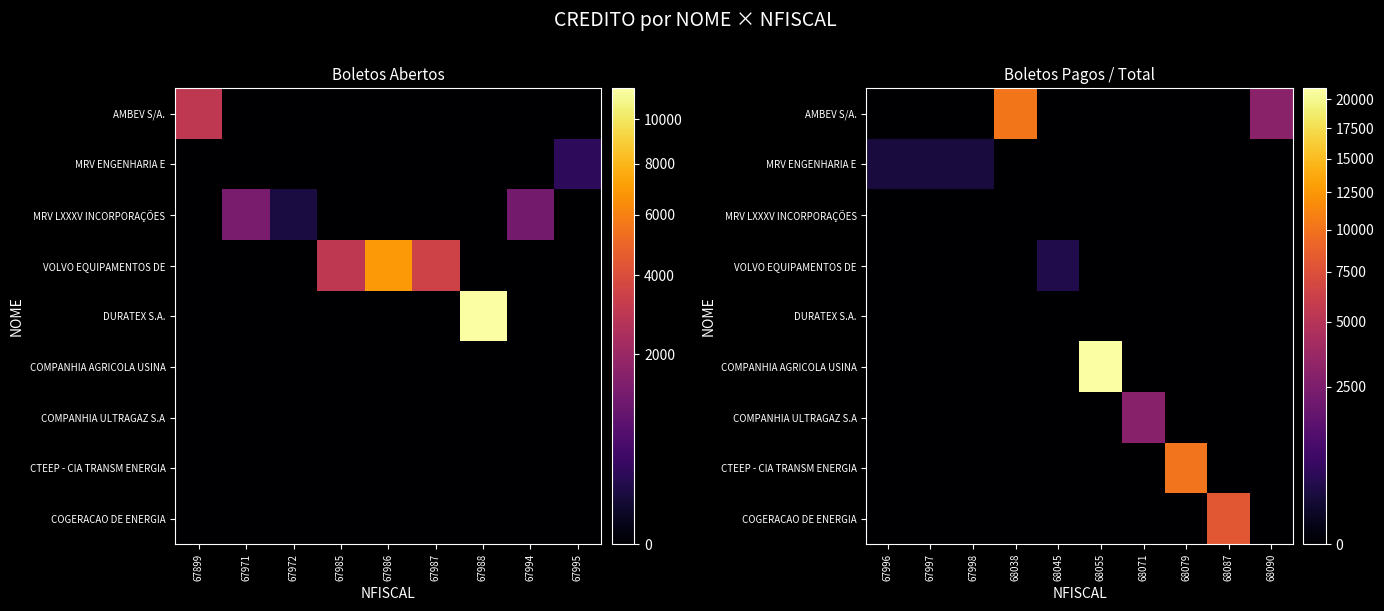

How many data points does each series have?

10